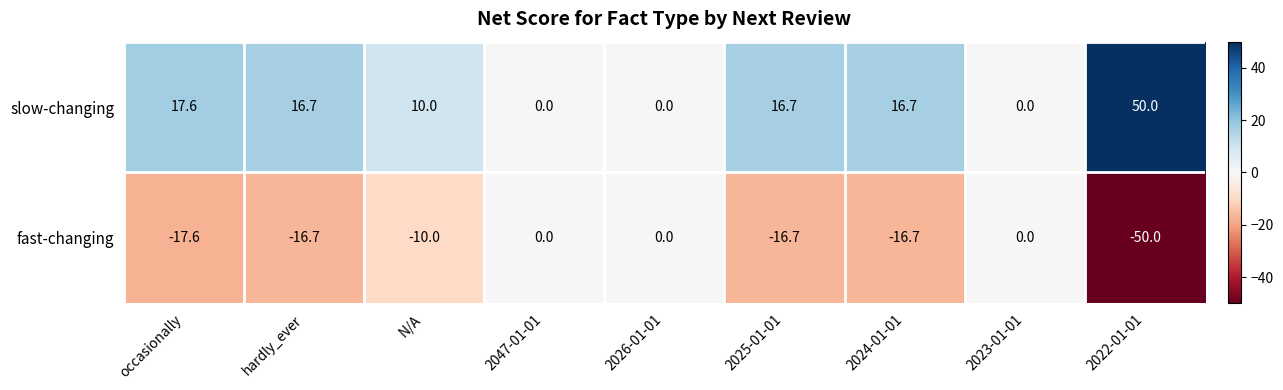

What is the spread (max minus min) of values at occasionally?

35.2